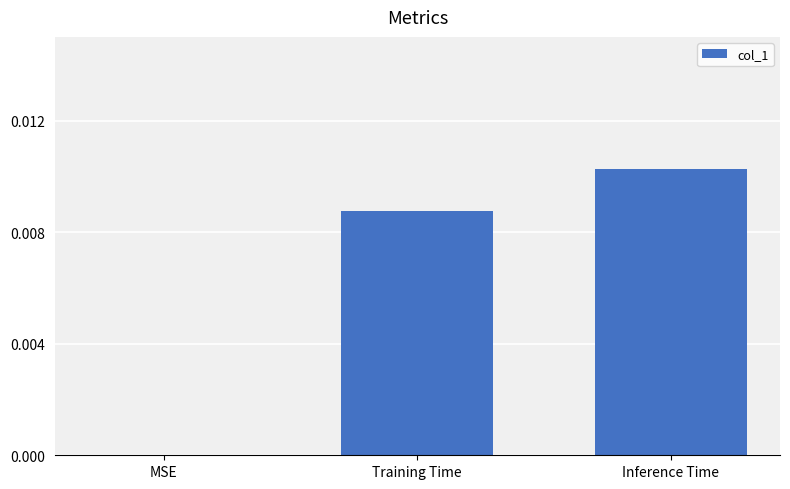

The value at Inference Time is 0.0. True or false?

True